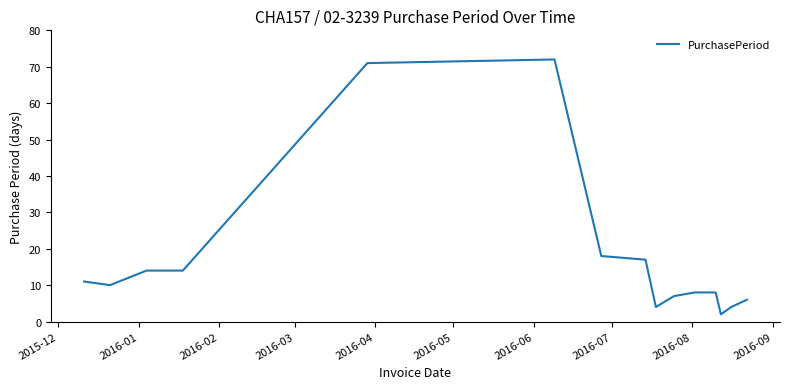

What is the difference between the maximum and minimum values?

70